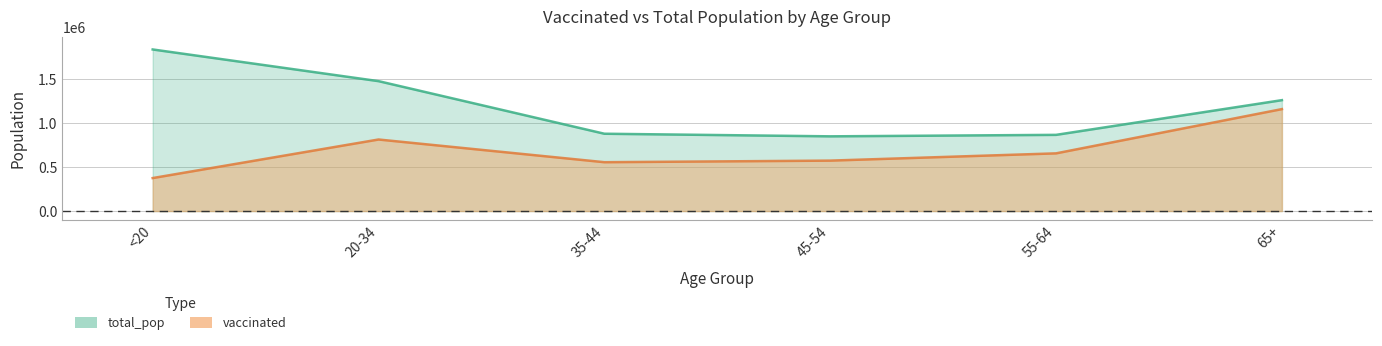

In vaccinated, how many points are higher than both neighbors (excluding endpoints)?

1